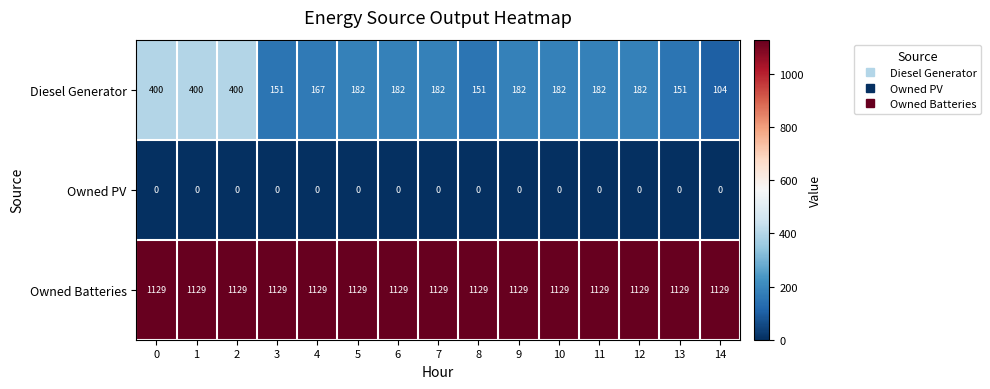

Rank the series by their maximum value, from lowest to highest.

Owned PV, Diesel Generator, Owned Batteries